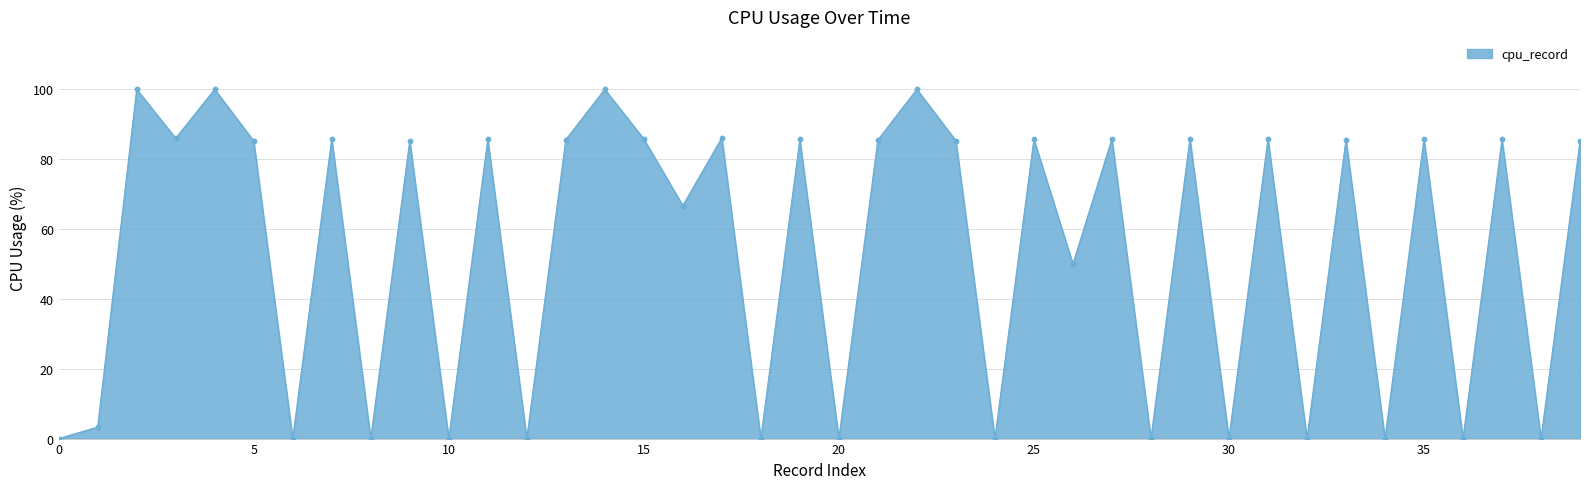

What is the maximum value shown in the chart?

100.0